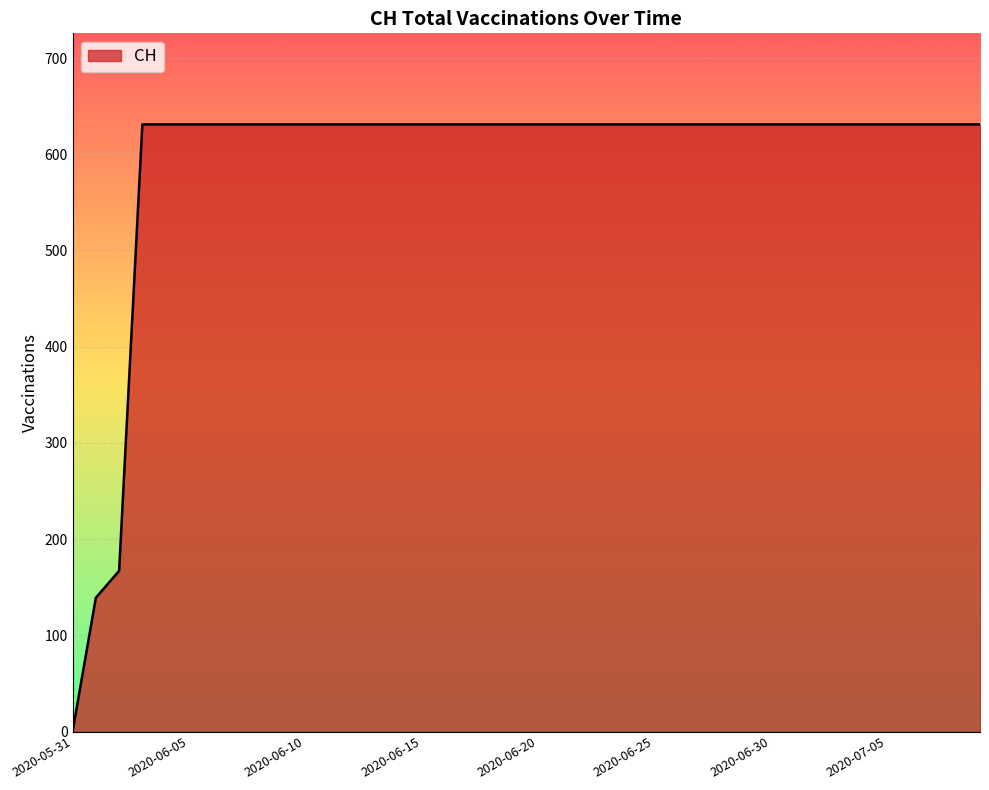

Reading left to right, what are all the values shown in this chart?

0	139	167	631	631	631	631	631	631	631	631	631	631	631	631	631	631	631	631	631	631	631	631	631	631	631	631	631	631	631	631	631	631	631	631	631	631	631	631	631